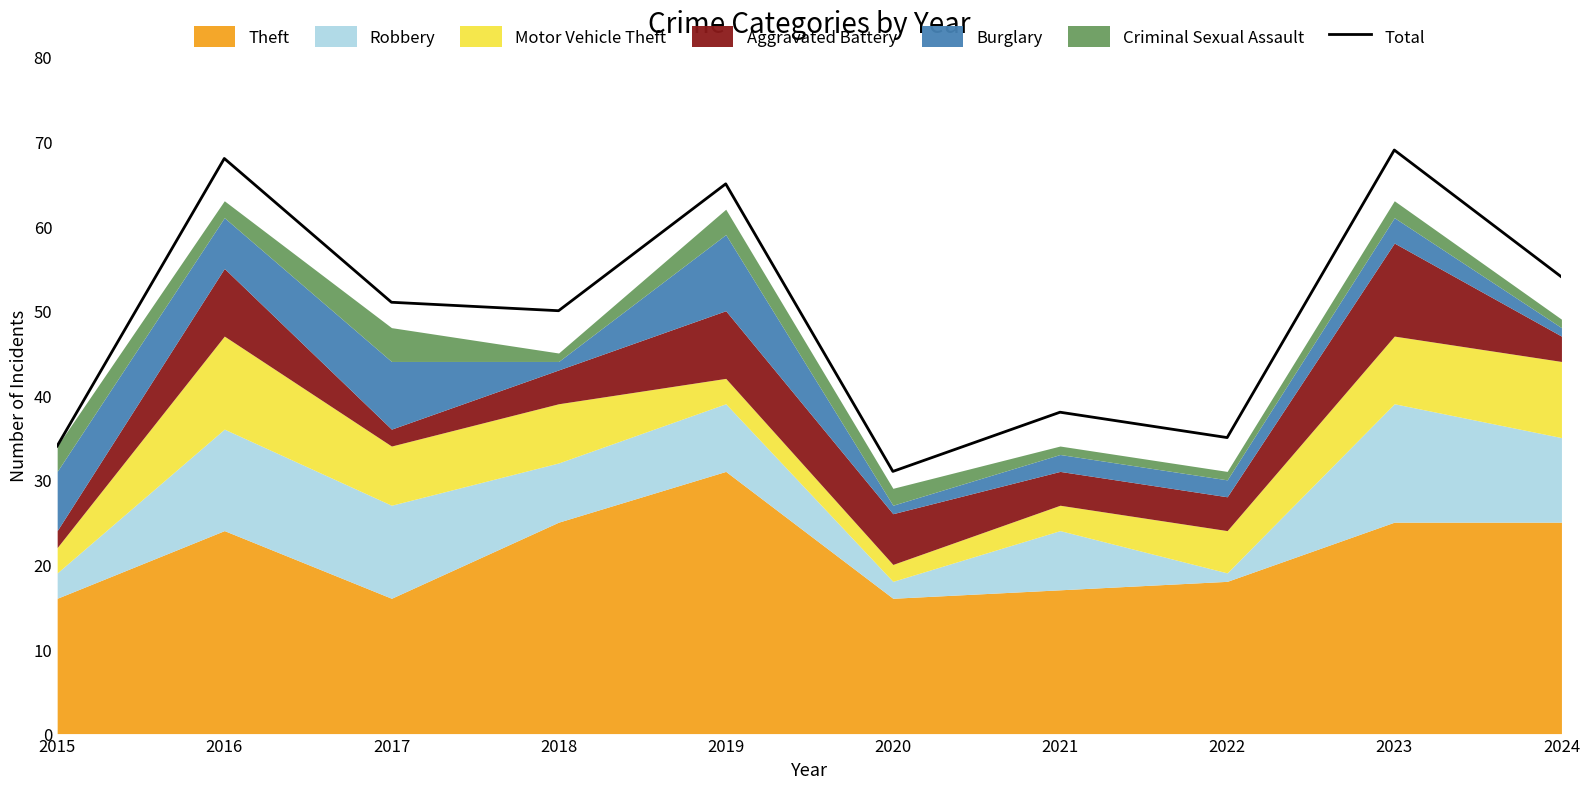

Where is the data nearest to the value 50?

2018